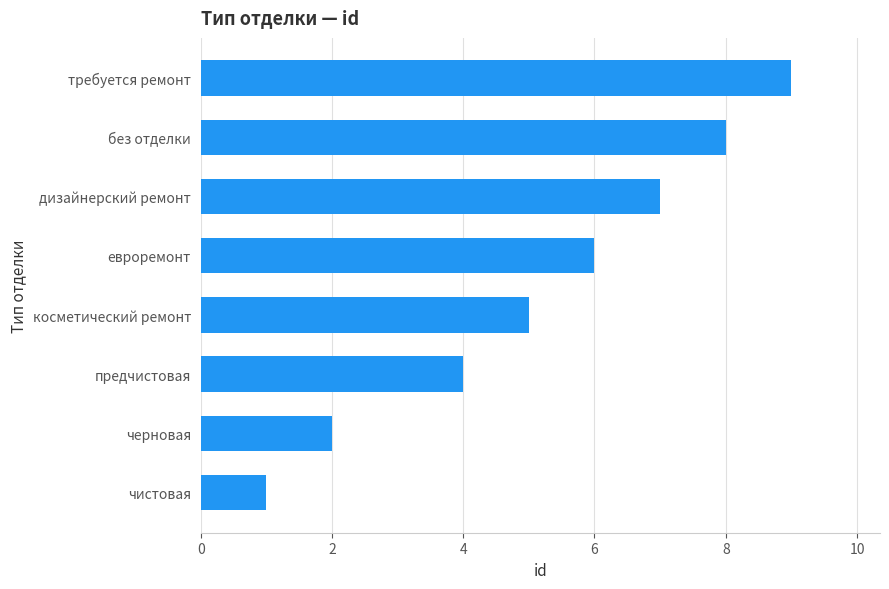

What is the sum of all values?

42